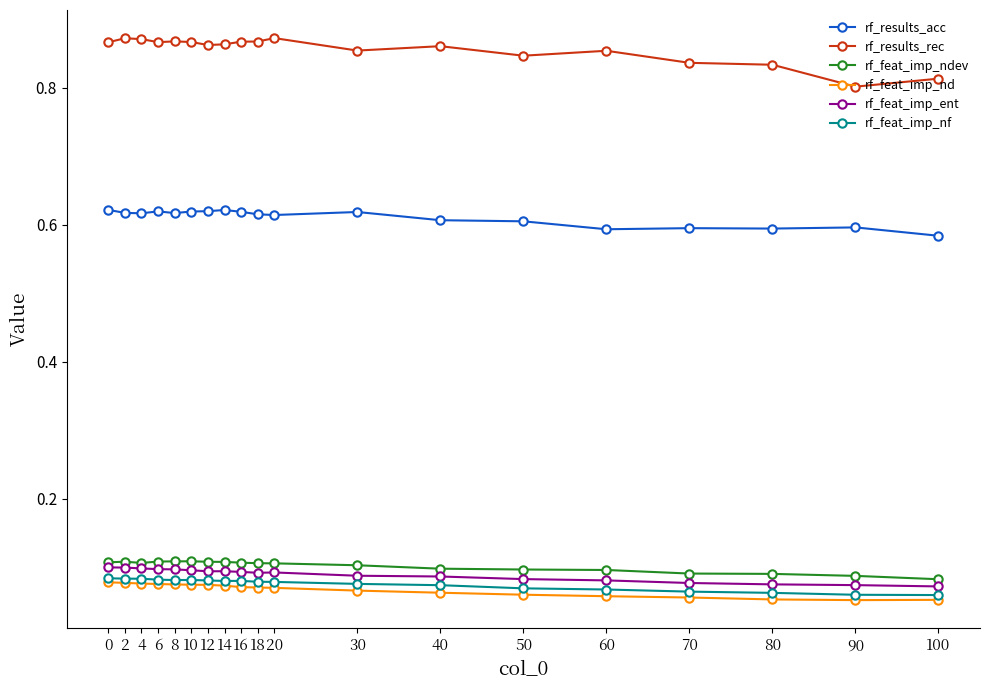

True or false: rf_feat_imp_ndev and rf_feat_imp_nd intersect in this chart.

False